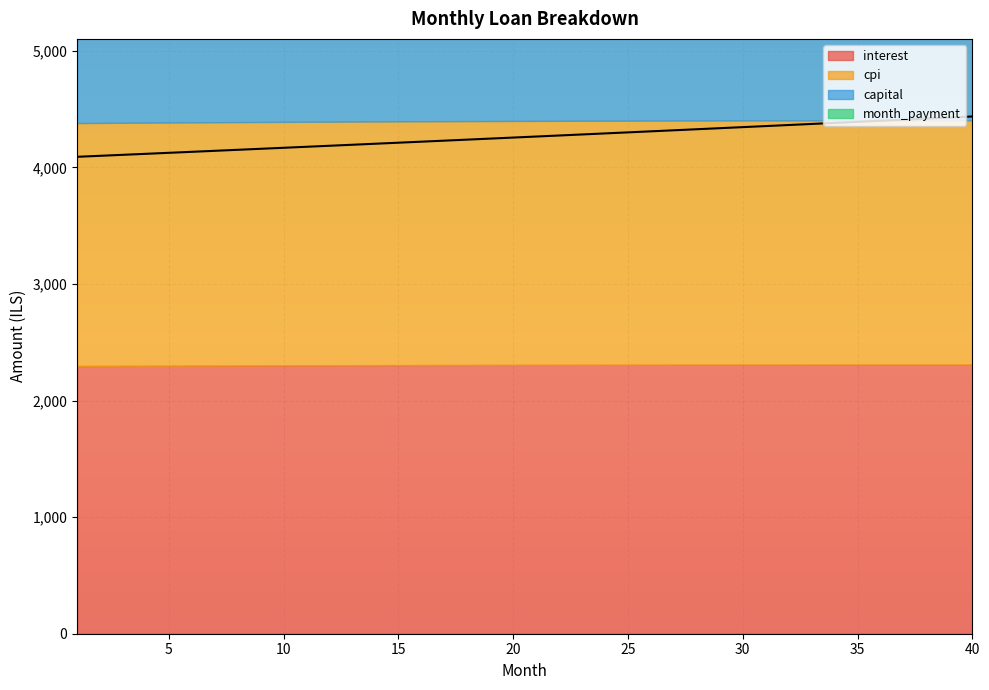

True or false: interest and cpi cross at least once.

False